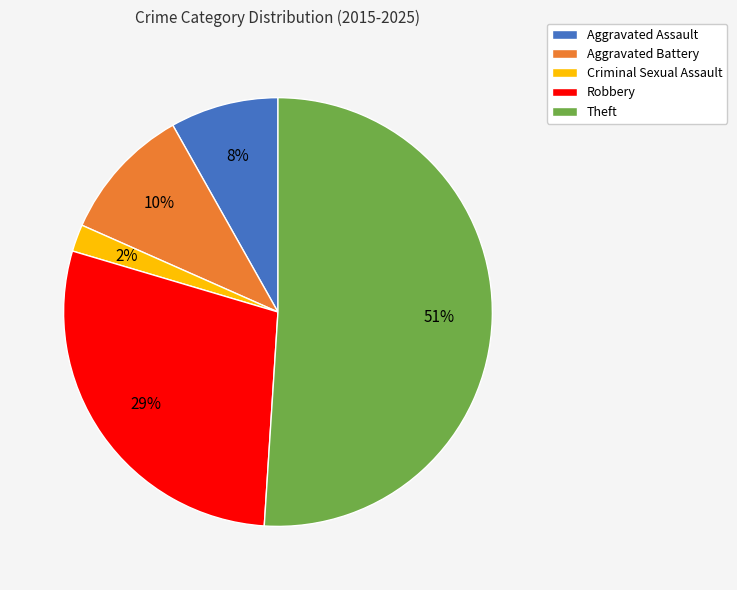

Count the number of slices in the pie.

5